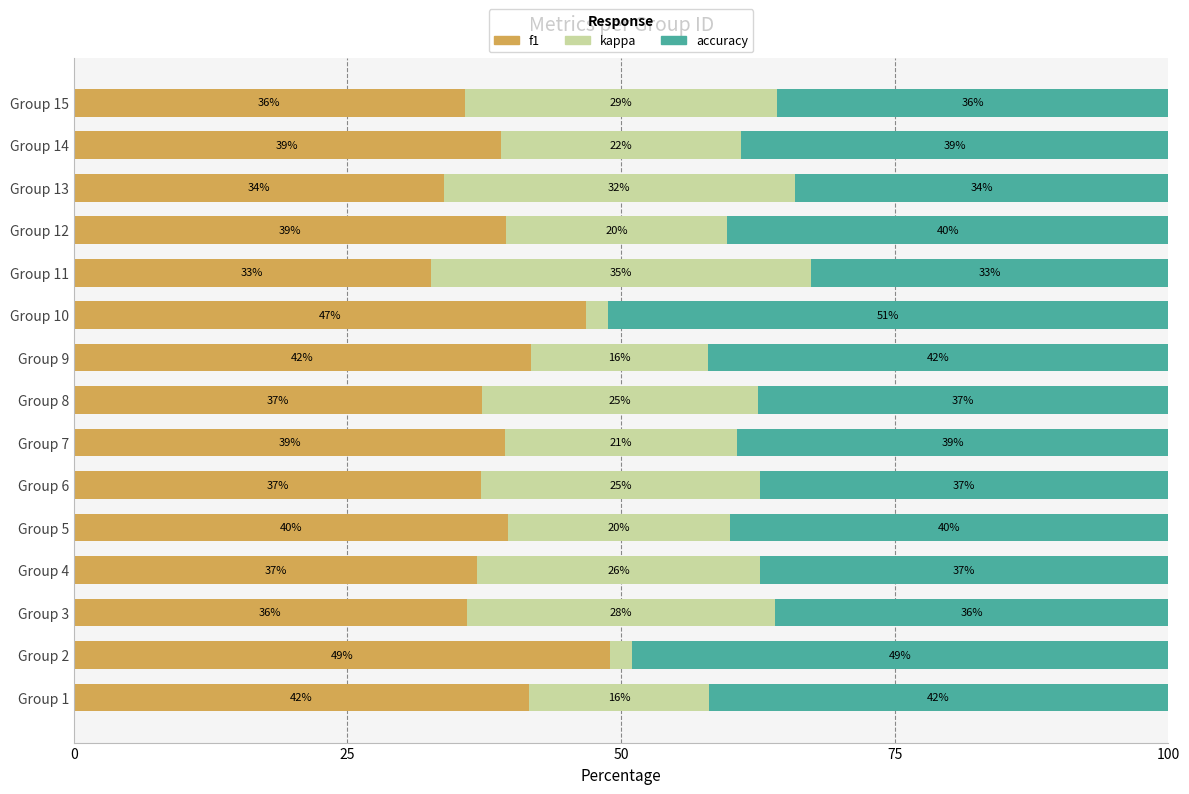

The f1 series shows 62.7 at Group 5. True or false?

False